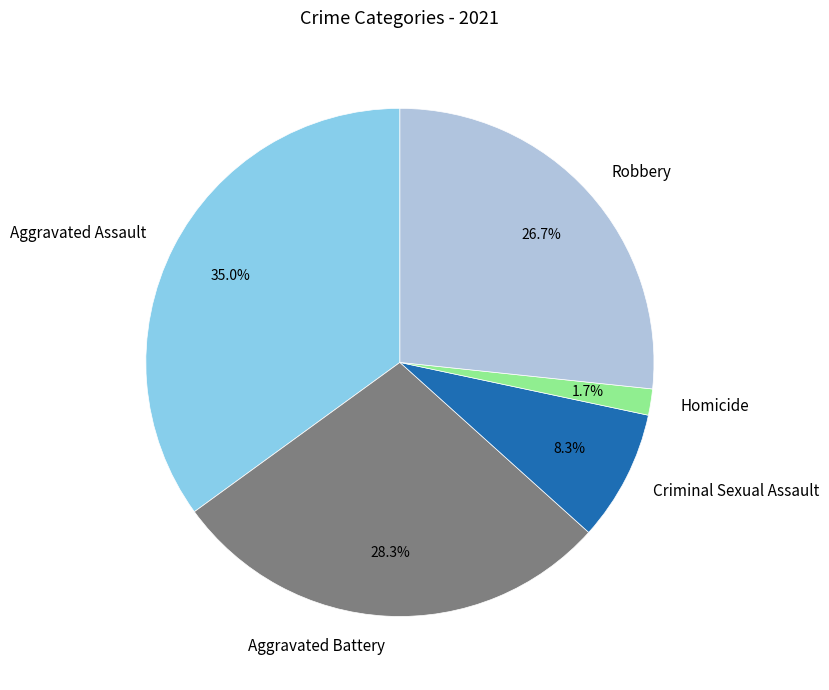

Which has a higher value, Robbery or Homicide?

Robbery